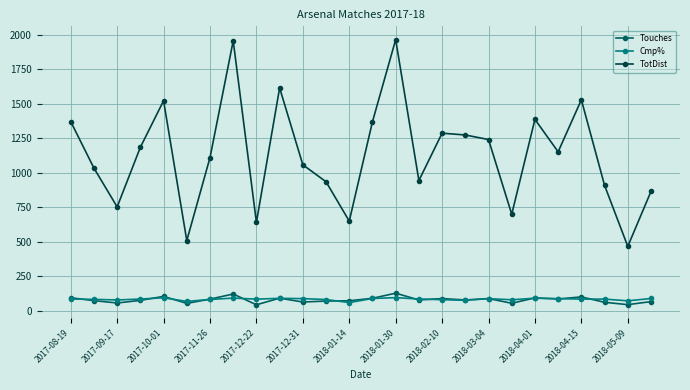

What is the smallest value displayed?

44.0